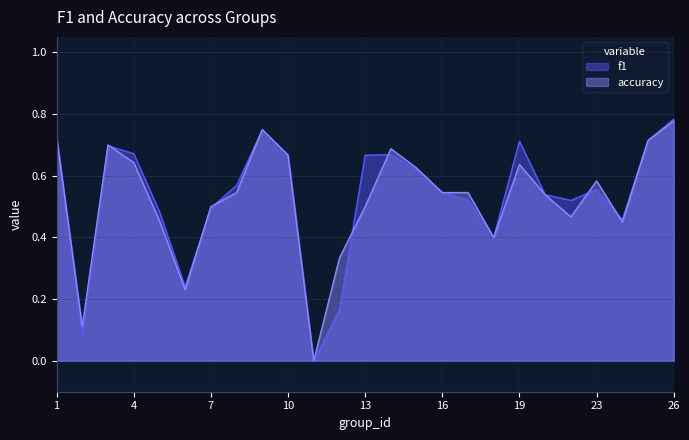

Does the chart have visible grid lines?

Yes